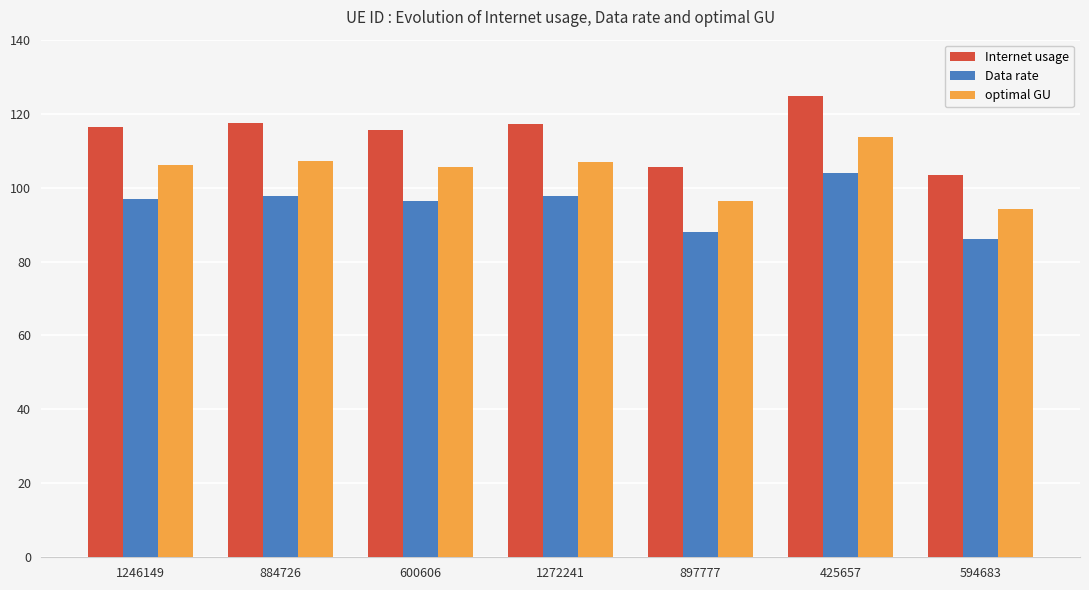

What is the difference between the second highest and second lowest values in the optimal GU series?

10.8